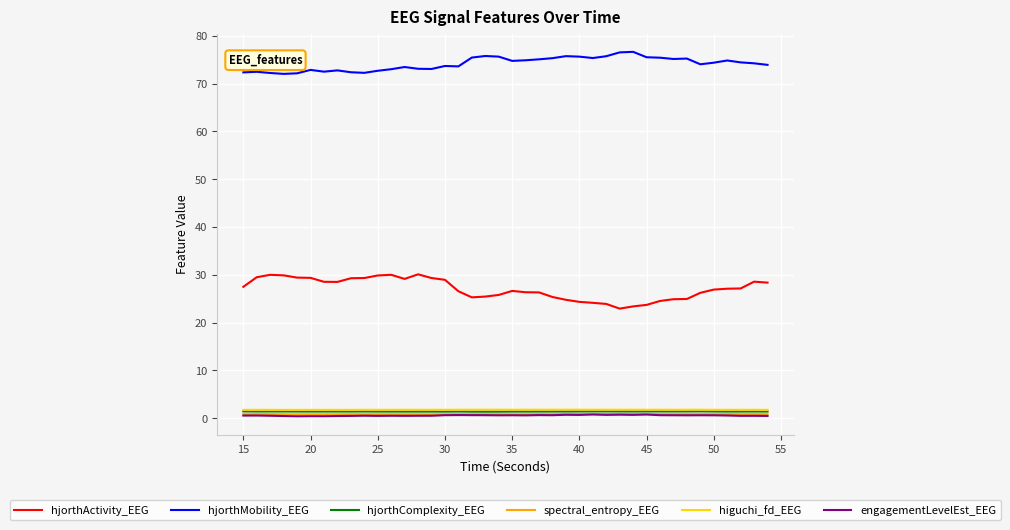

True or false: hjorthMobility_EEG and hjorthActivity_EEG intersect in this chart.

False